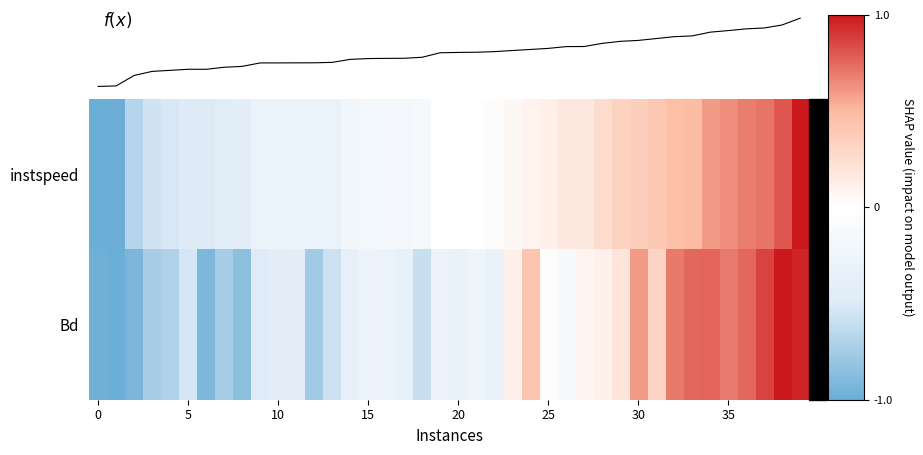

How many values in f(x) are below zero?

19